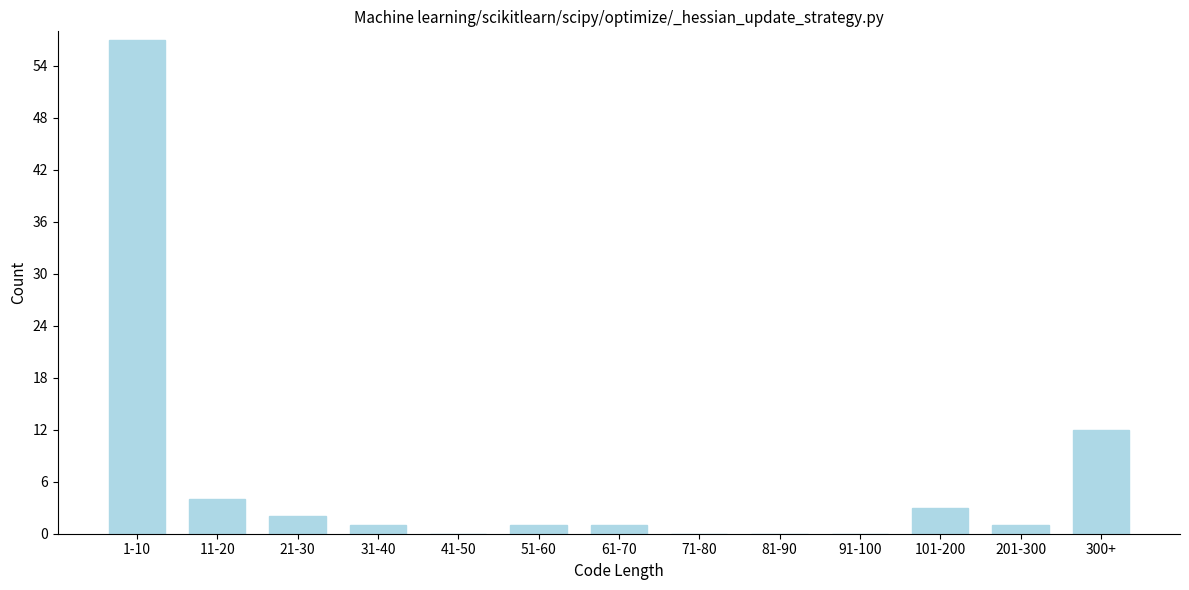

Reading left to right, extract all data points from this chart.

1-10=57	11-20=4	21-30=2	31-40=1	41-50=0	51-60=1	61-70=1	71-80=0	81-90=0	91-100=0	101-200=3	201-300=1	300+=12